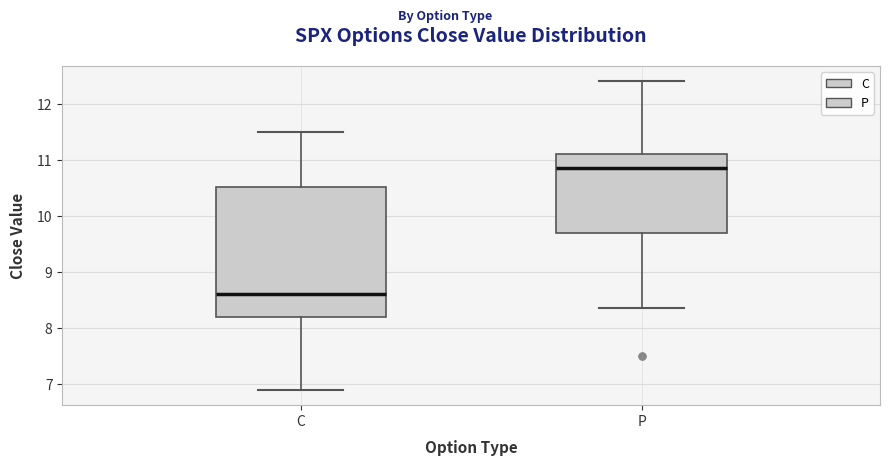

Reading left to right, transcribe this box plot: for each box, give where its median line is, the range the box spans, and where its two whiskers end, as read against the y-axis. The values are not printed on the chart, so give them approximately, as read against the axis.

C: median 8.6, box 8.2 to 10.5, whiskers 6.9 to 11.5
P: median 10.9, box 9.7 to 11.1, whiskers 8.4 to 12.4